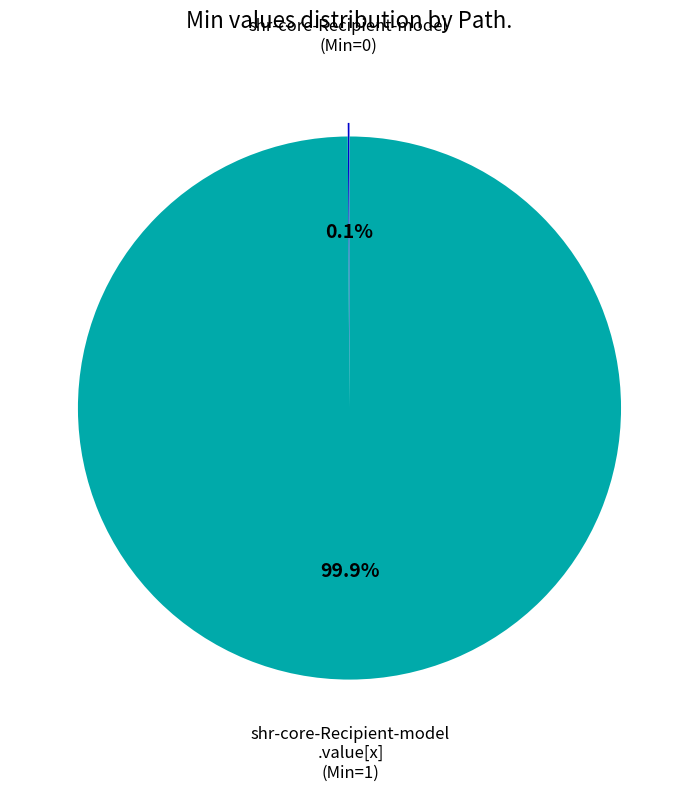

Is there a majority slice in this chart?

Yes